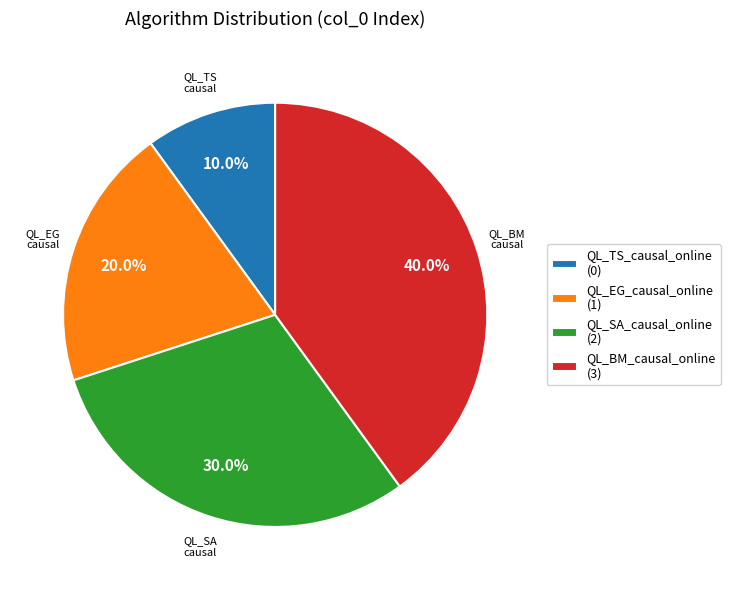

How many segments does this pie chart have?

4